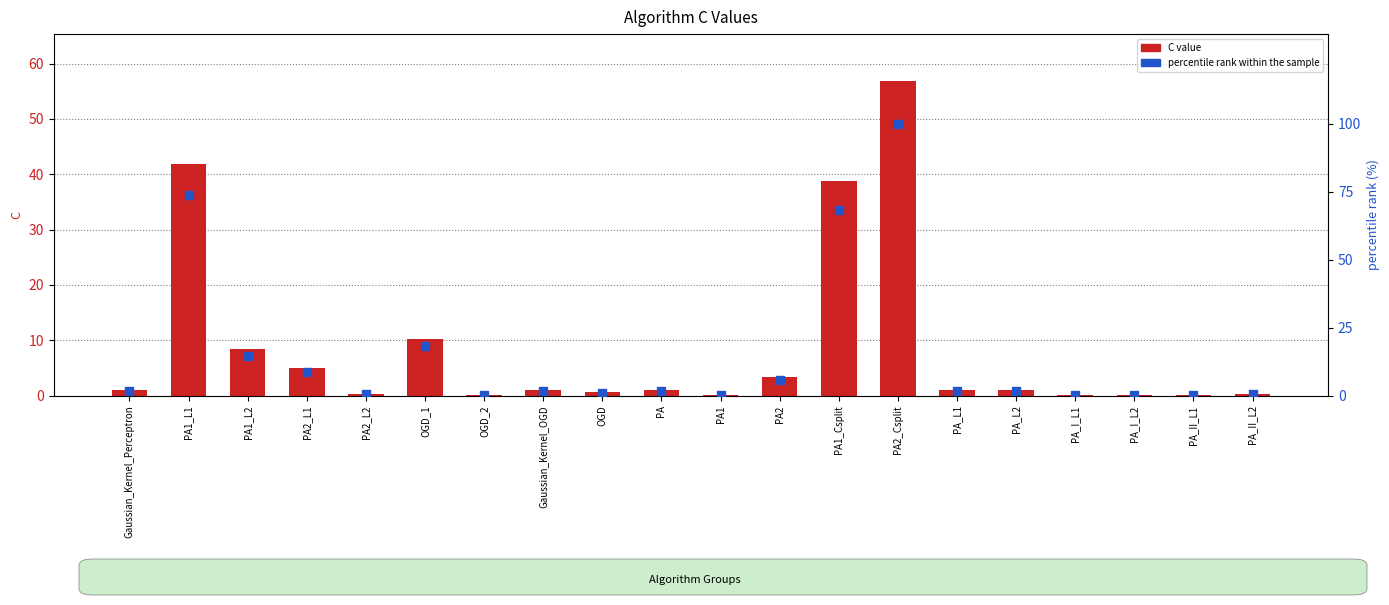

At how many categories does at least one series exceed 68?

3